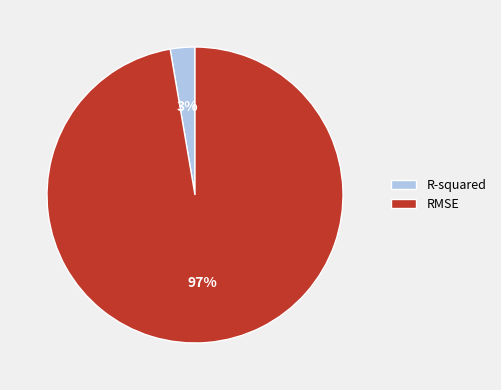

Count the number of slices in the pie.

2